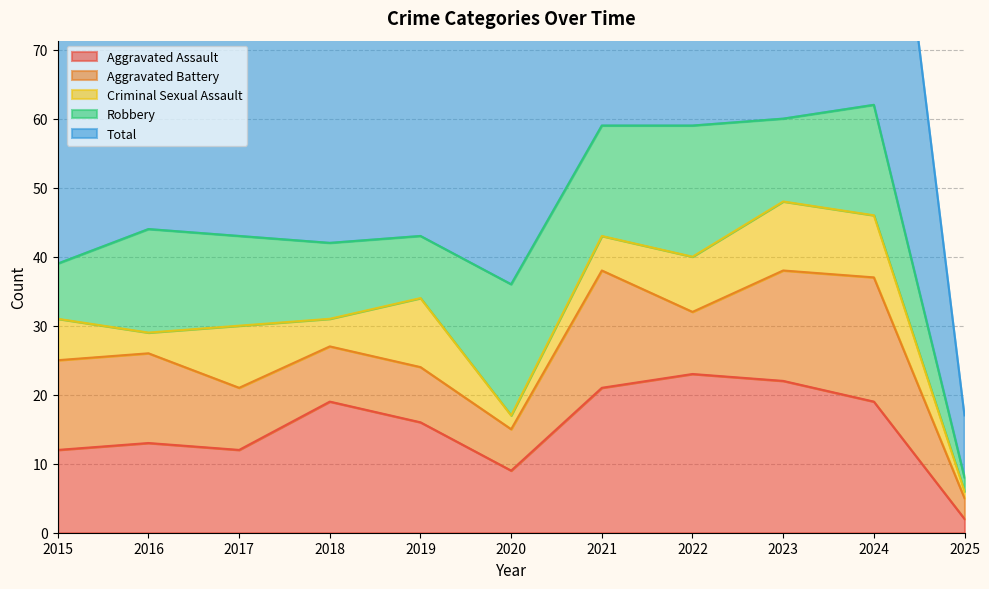

List the labels in order of Total value, largest first.

2024, 2022, 2023, 2021, 2016, 2017, 2019, 2018, 2015, 2020, 2025